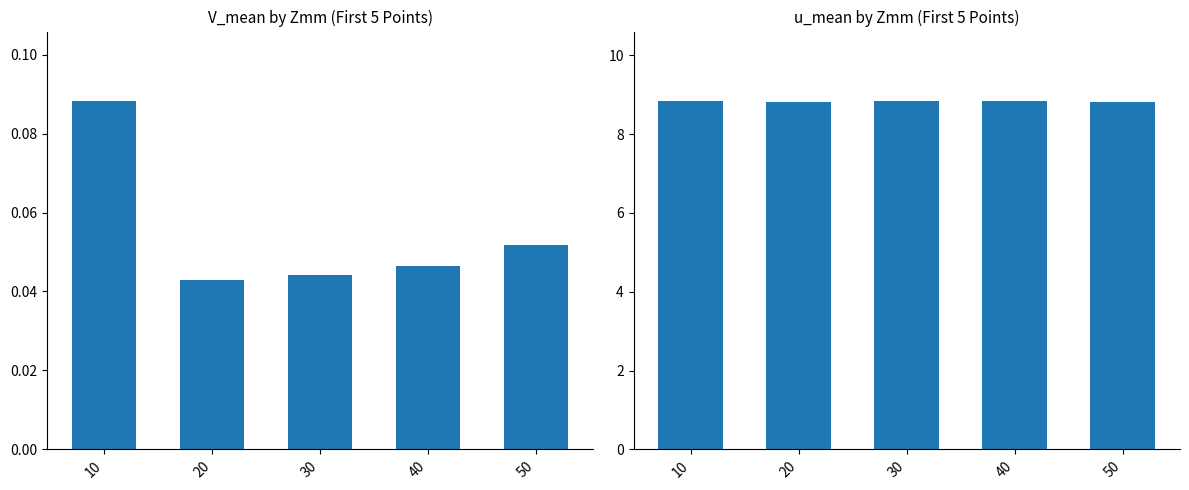

Count the u_mean values in the range 8 to 9.

5